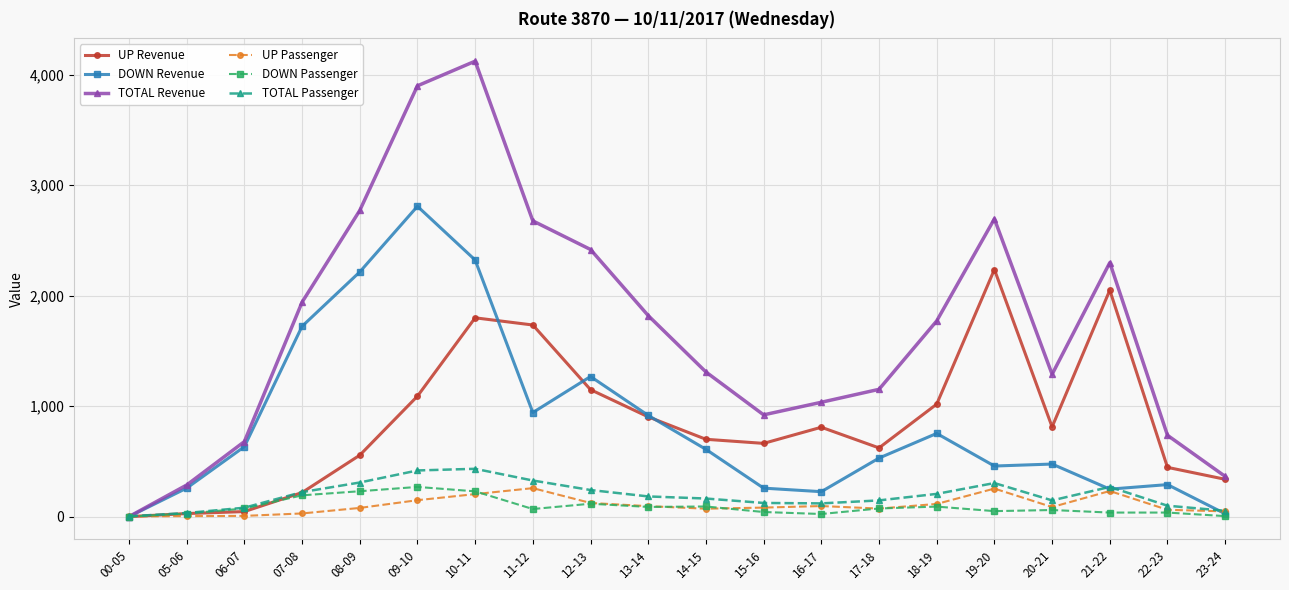

Does the chart display data point markers on the line(s)?

Yes